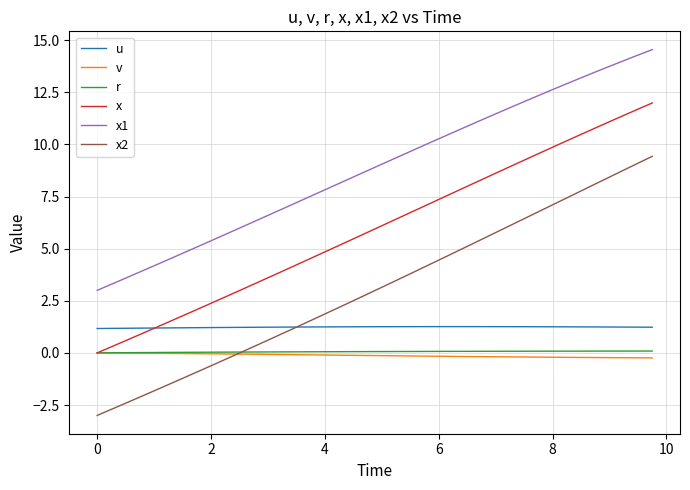

Which series has the largest total across all categories?

x1